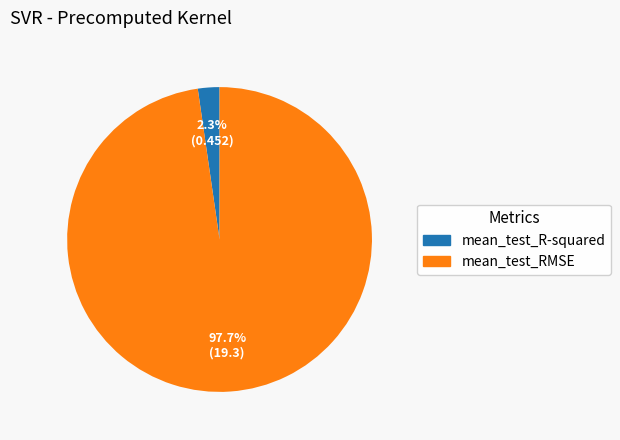

Do mean_test_R-squared and mean_test_RMSE together represent more than half of the pie?

Yes